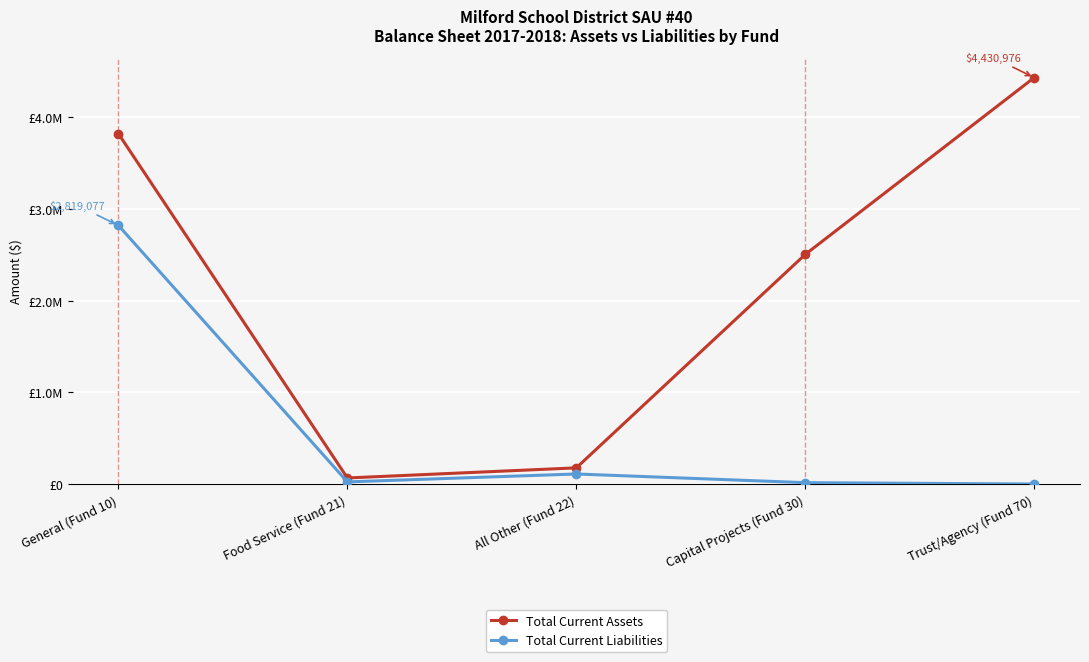

List the series in order of their overall mean, lowest first.

Total Current Liabilities, Total Current Assets